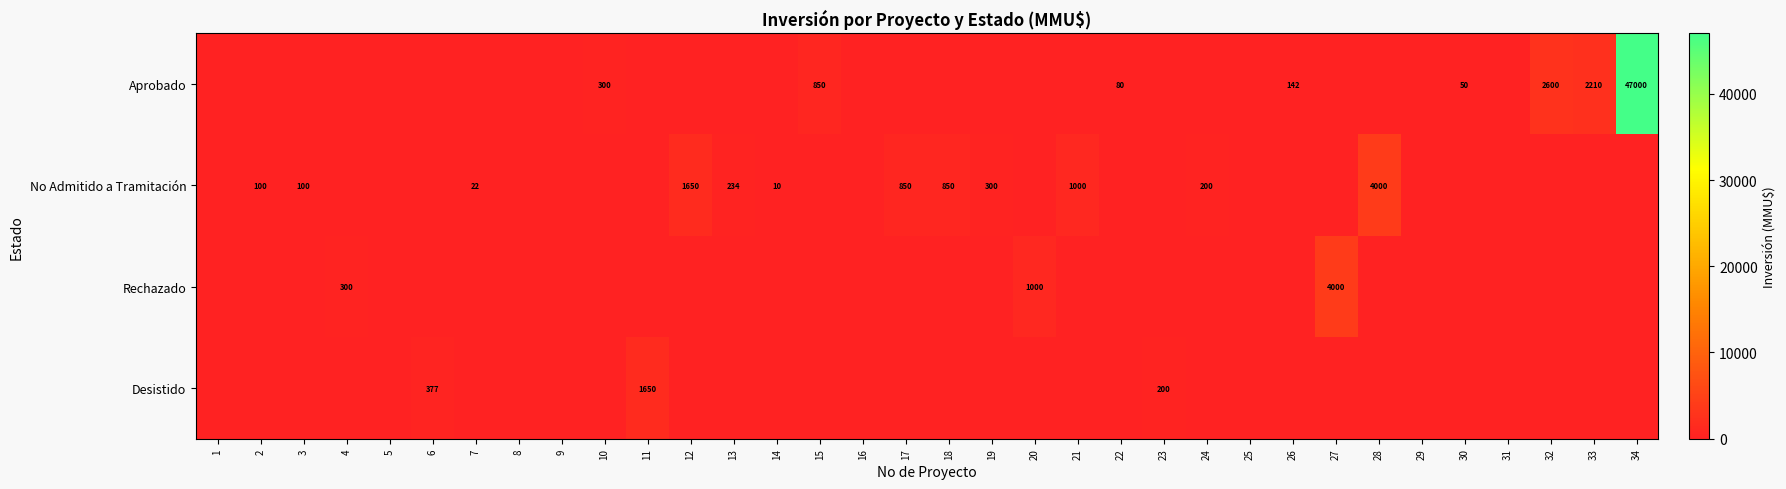

The value of Aprobado at 22 is 143. True or false?

False